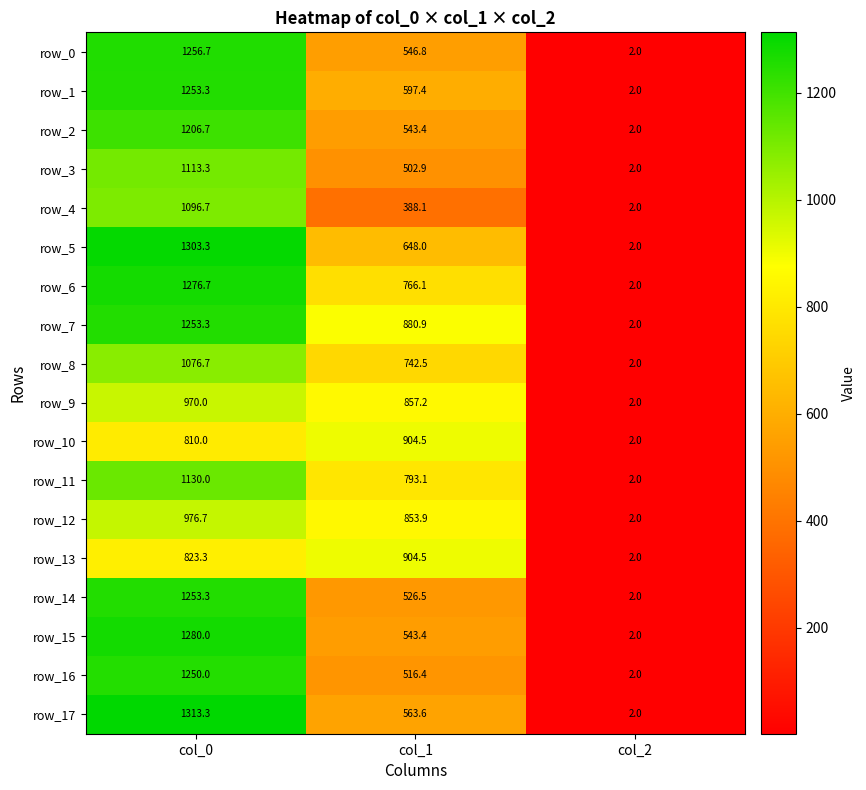

Count the row_11 values in the range 2 to 1130.

3